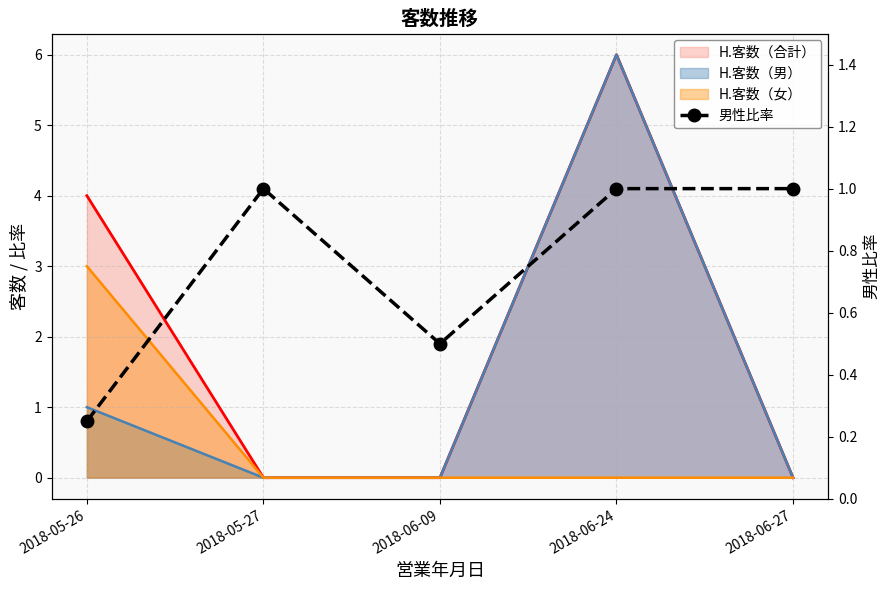

What is the sum of all values?

3.8